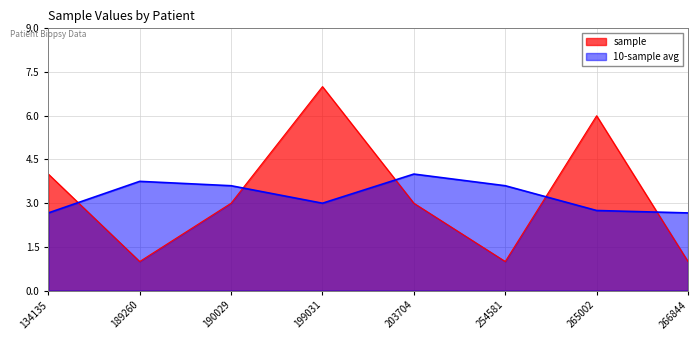

What is the difference between the second highest and second lowest values?

5